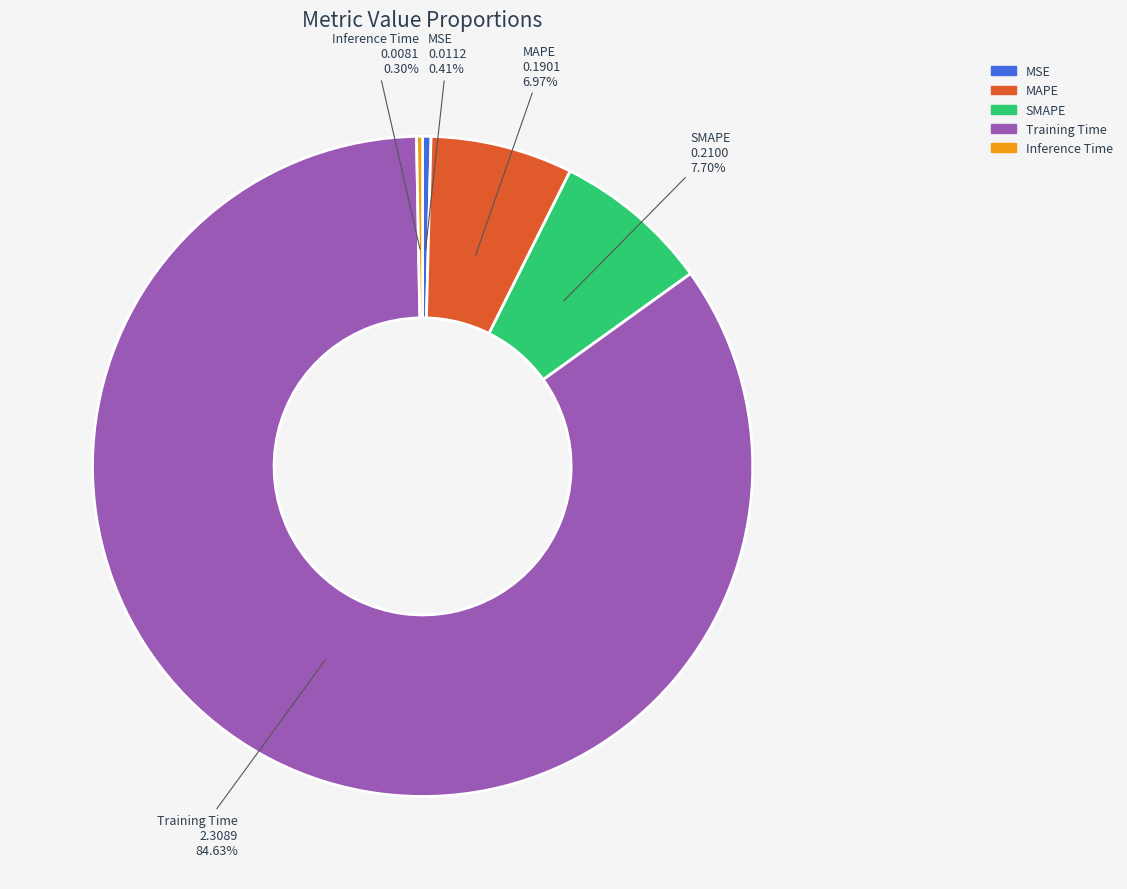

How many slices are in this pie chart?

5